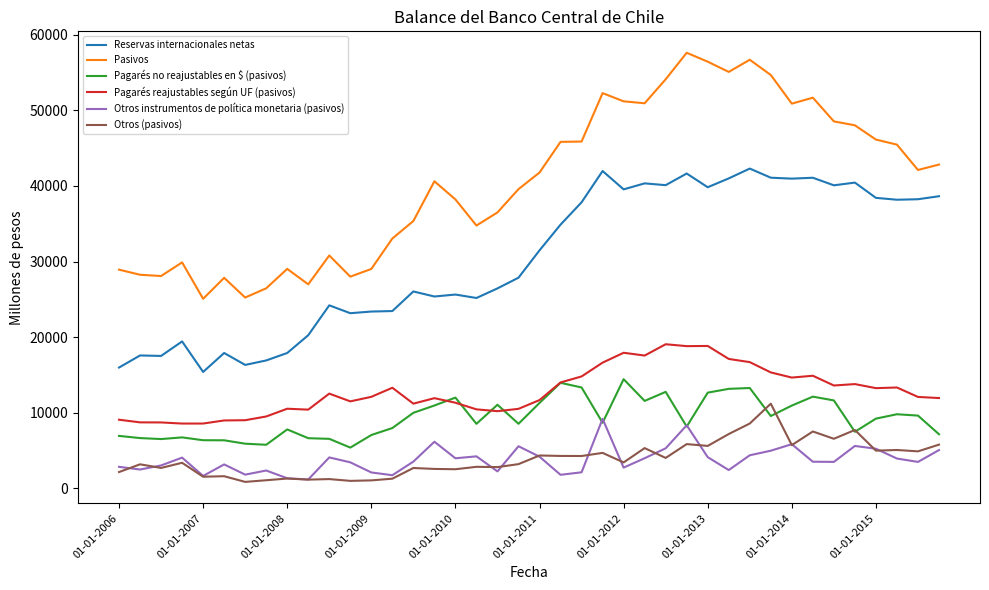

True or false: Reservas internacionales netas and Pagarés no reajustables en $ (pasivos) cross at least once.

False